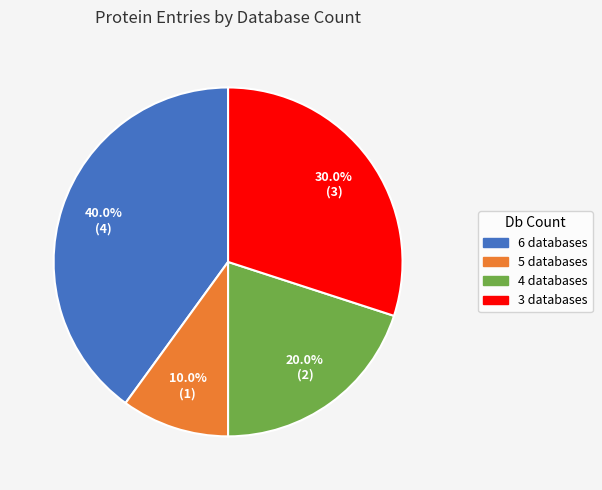

Which category has the biggest portion of the pie?

6 databases